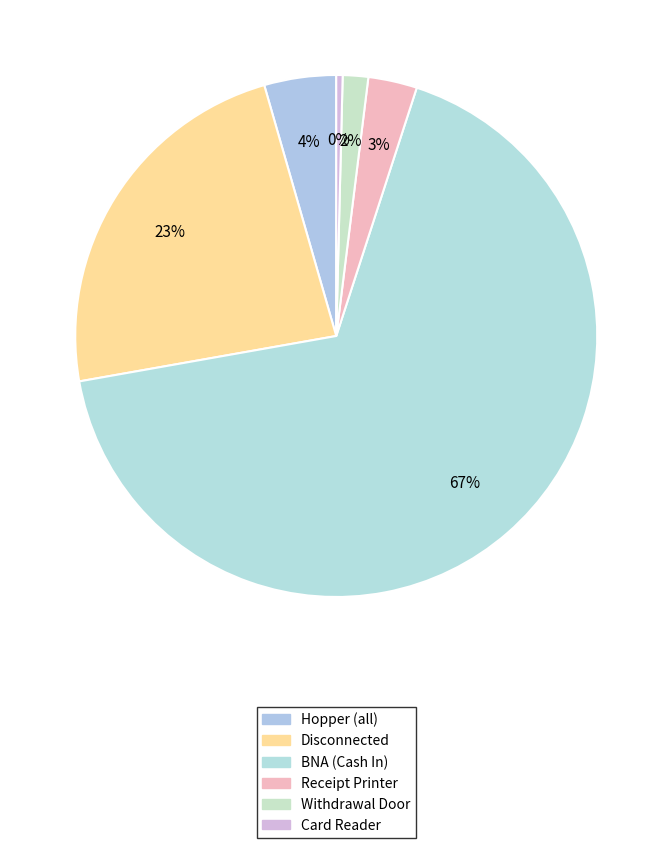

Is the sum of Disconnected and BNA (Cash In) greater than half?

Yes